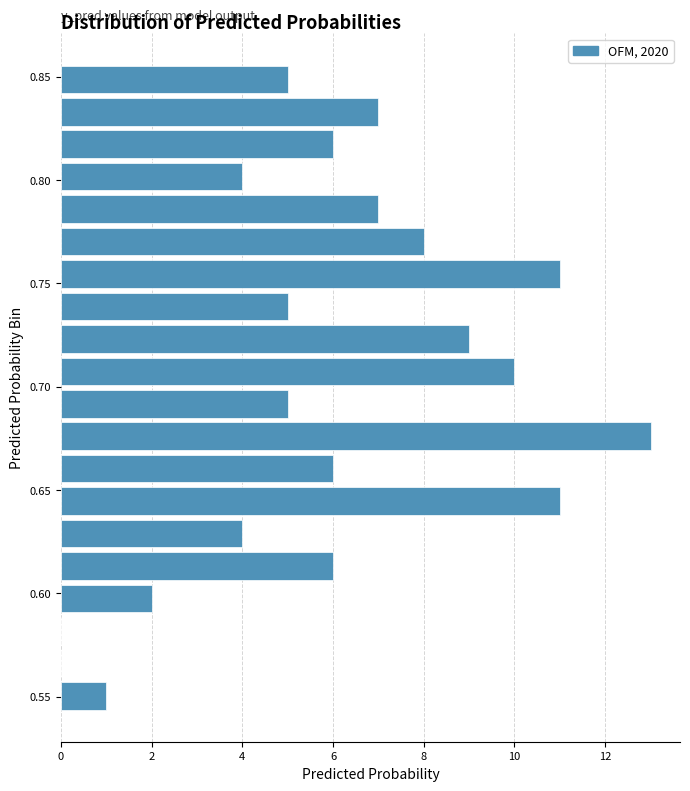

Around what value on the y-axis is the longest bar? Give the approximate position of its centre, as read against the axis.

0.675